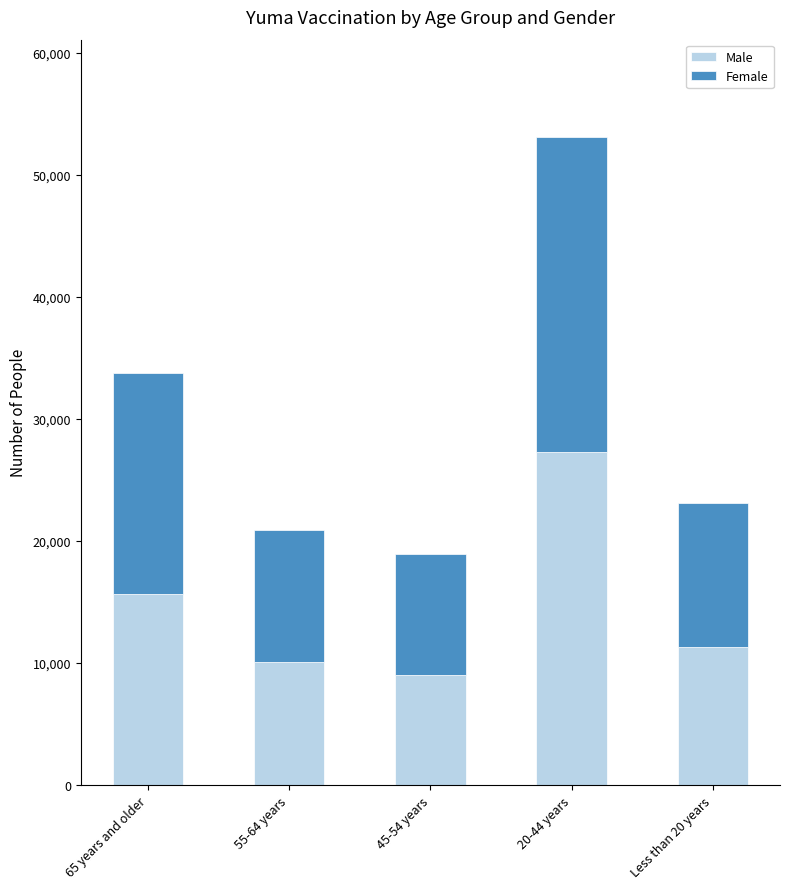

Reading right to left, transcribe the values for Male.

Less than 20 years=11305	20-44 years=27322	45-54 years=9007	55-64 years=10107	65 years and older=15643